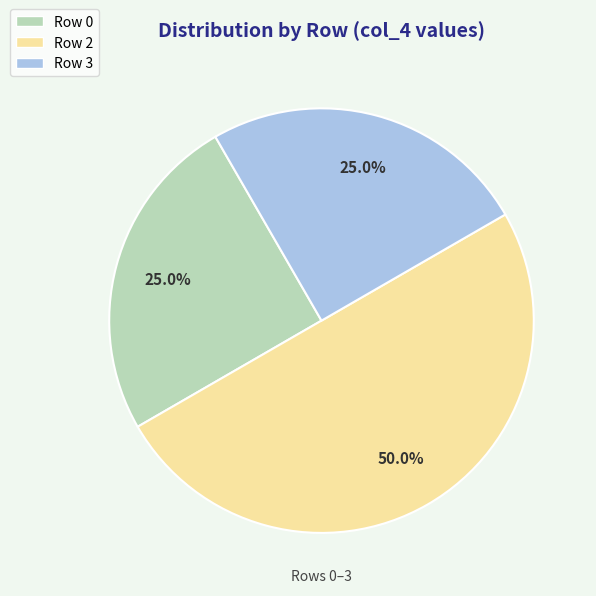

Is Row 0 the majority of the pie?

No